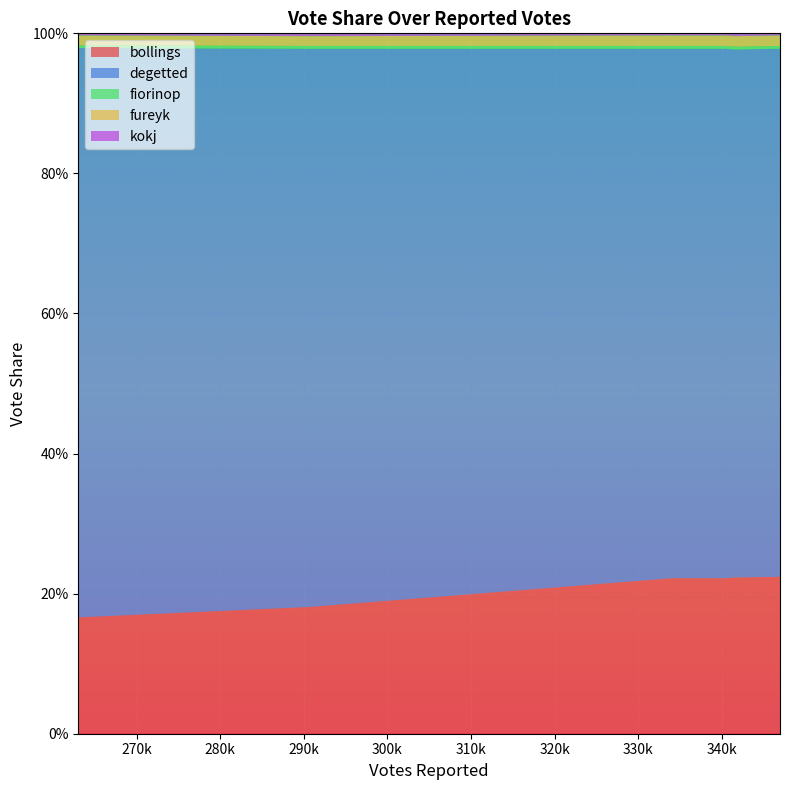

Reading left to right, what are all the values shown in this chart?

bollings: 0=0.2	1=0.2	2=0.2	3=0.2	4=0.2	5=0.2	6=0.2
degetted: 0=0.8	1=0.8	2=0.8	3=0.8	4=0.8	5=0.8	6=0.8
fiorinop: 0=0.0	1=0.0	2=0.0	3=0.0	4=0.0	5=0.0	6=0.0
fureyk: 0=0.0	1=0.0	2=0.0	3=0.0	4=0.0	5=0.0	6=0.0
kokj: 0=0.0	1=0.0	2=0.0	3=0.0	4=0.0	5=0.0	6=0.0